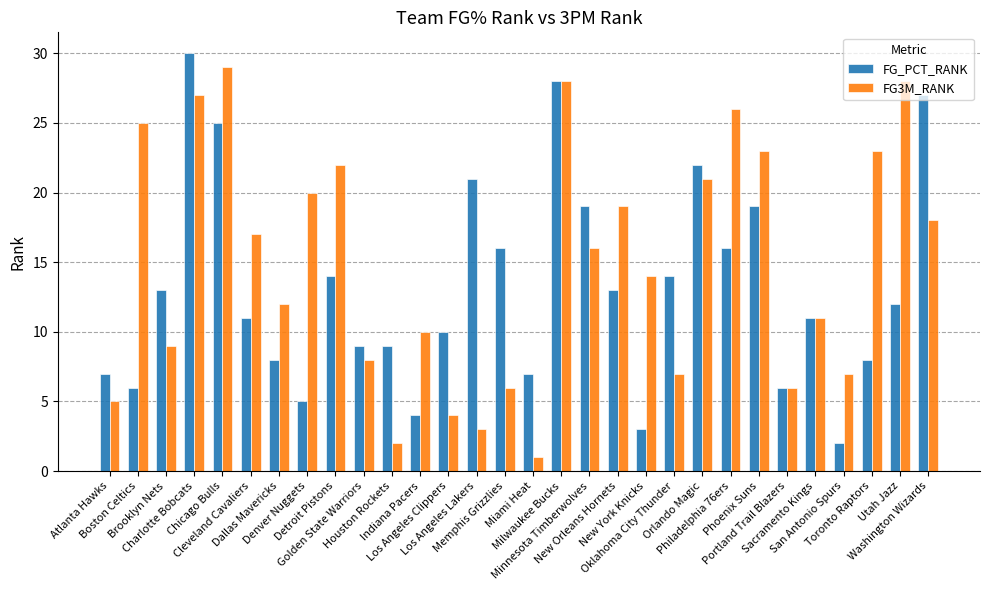

What is the label of the 28th bar from the right?

Brooklyn Nets